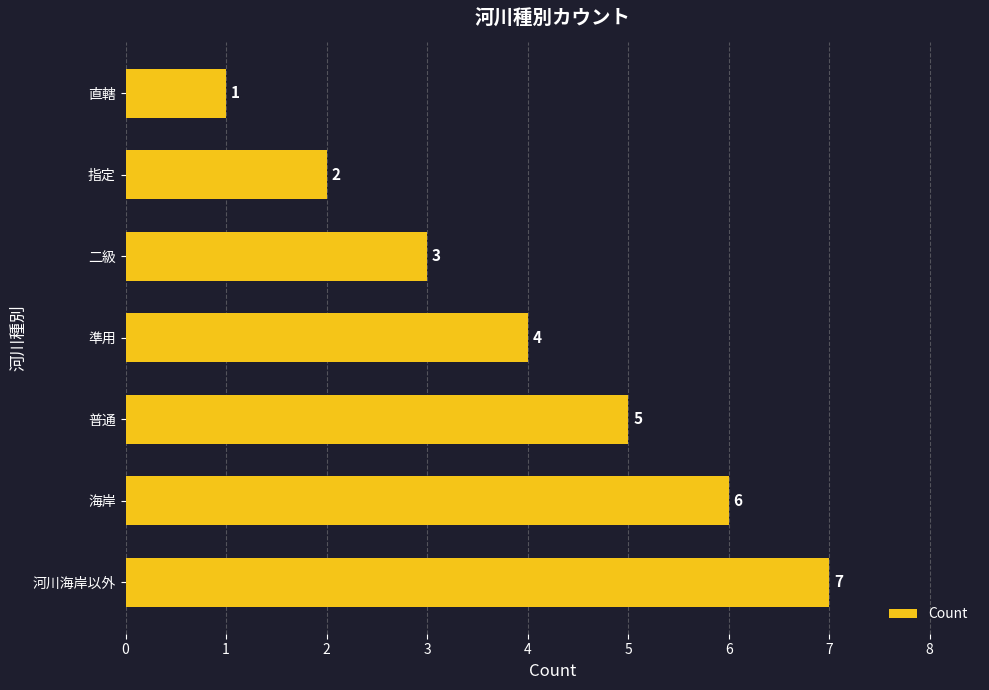

What is the smallest value displayed?

1